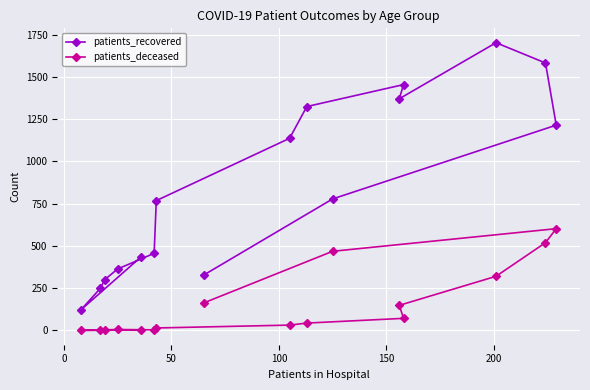

Rank the series by their maximum value, from lowest to highest.

patients_deceased, patients_recovered